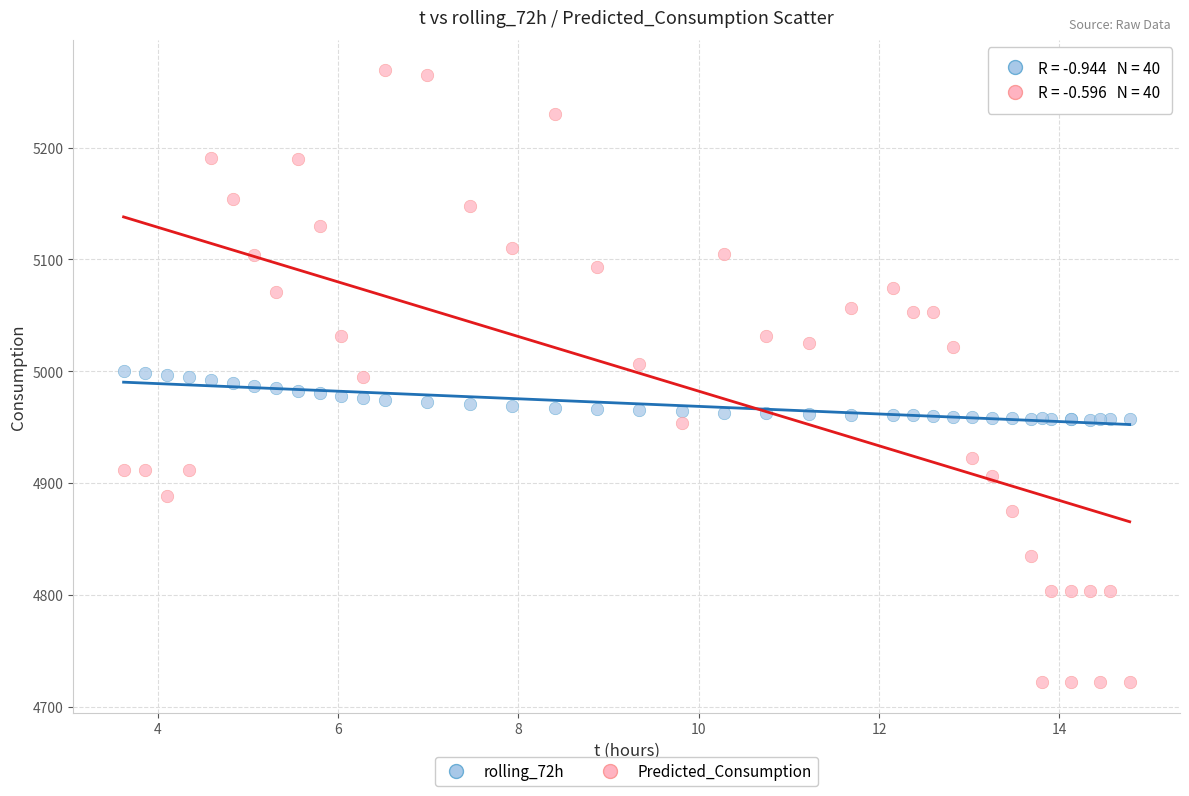

Which series has the largest Y range (max minus min)?

Predicted_Consumption